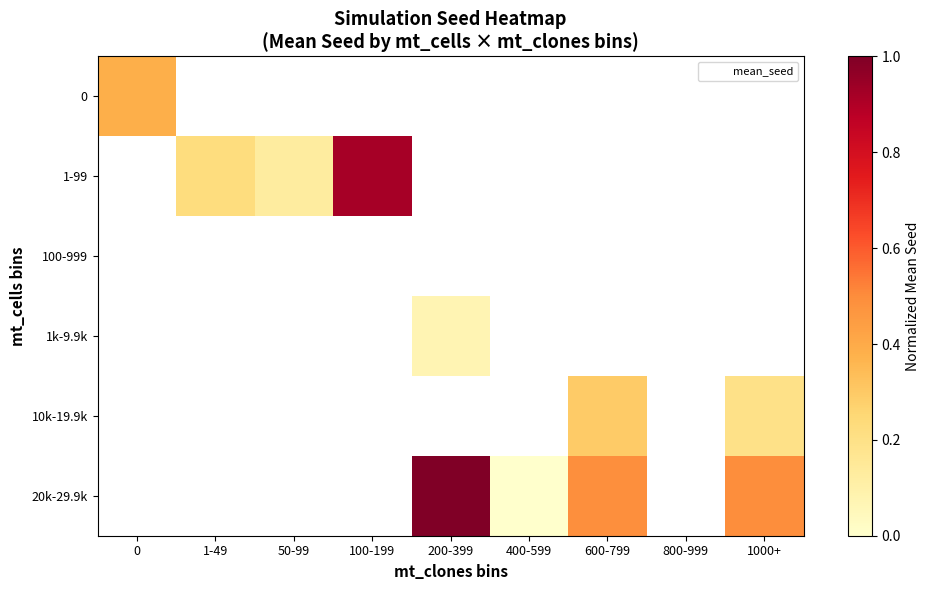

Is the value of 1-99 at 400-599 greater than the value of 10k-19.9k at 200-399?

No